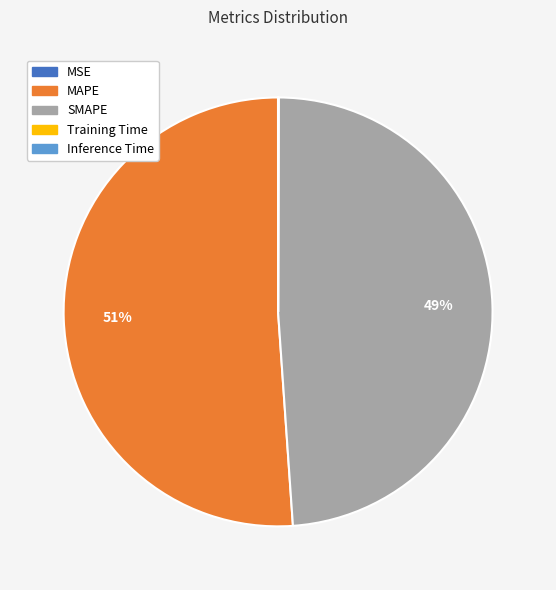

What percentage is the MAPE slice, to the nearest percent?

51%